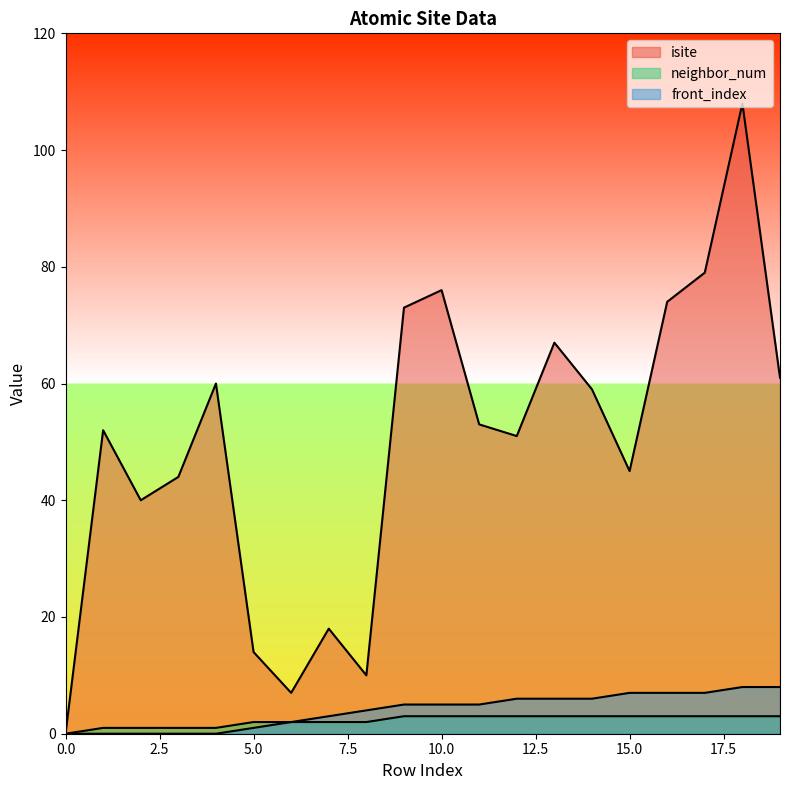

How many lines are shown in the chart?

3